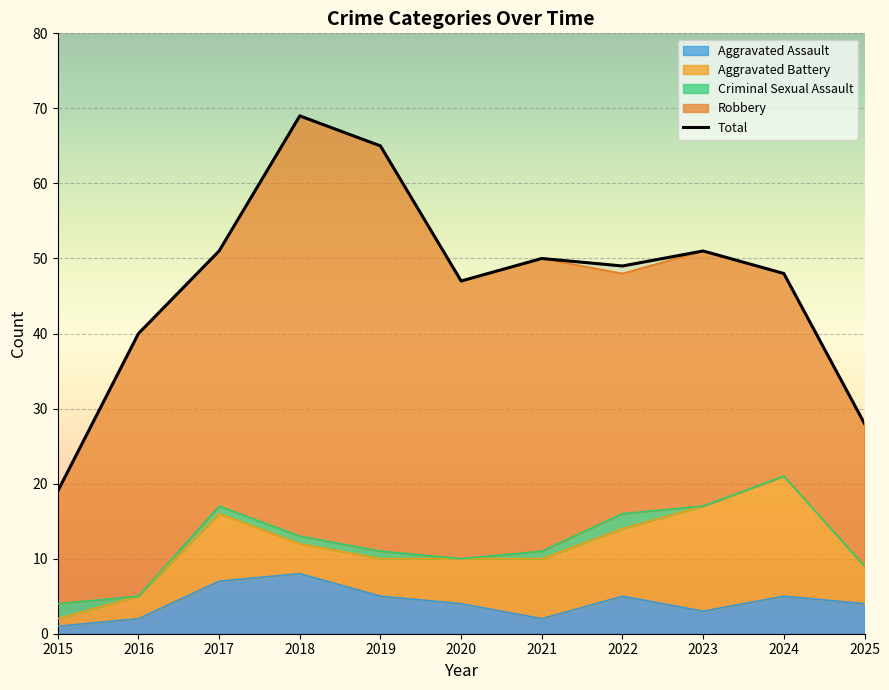

How many series are shown in this chart?

5